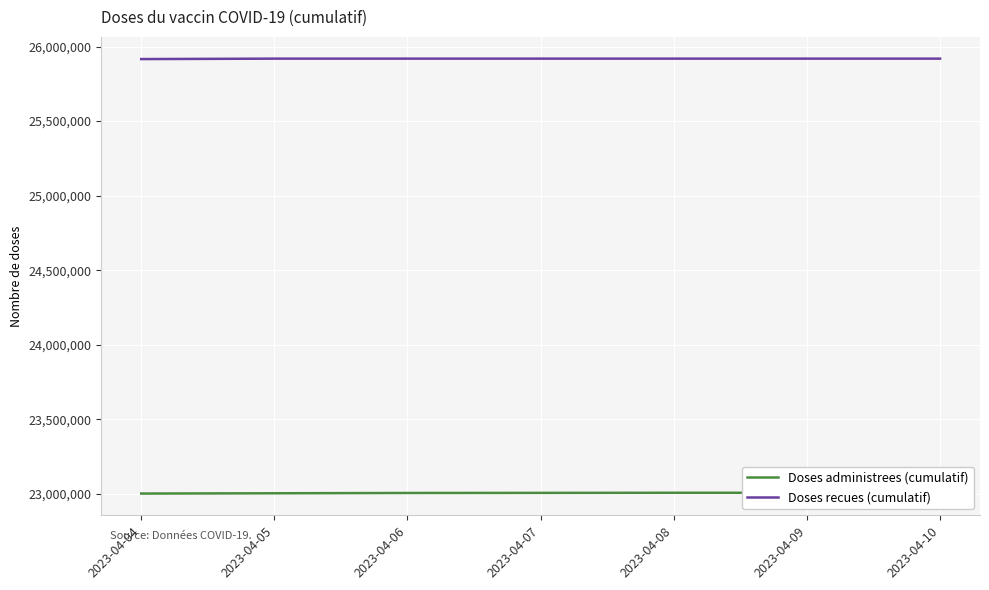

Reading left to right, list all the values displayed in this chart.

Doses administrees (cumulatif): 2023-04-04=23002867	2023-04-05=23004690	2023-04-06=23006659	2023-04-07=23007252	2023-04-08=23008148	2023-04-09=23008187	2023-04-10=23008310
Doses recues (cumulatif): 2023-04-04=25915687	2023-04-05=25918687	2023-04-06=25918687	2023-04-07=25918687	2023-04-08=25918687	2023-04-09=25918687	2023-04-10=25918687